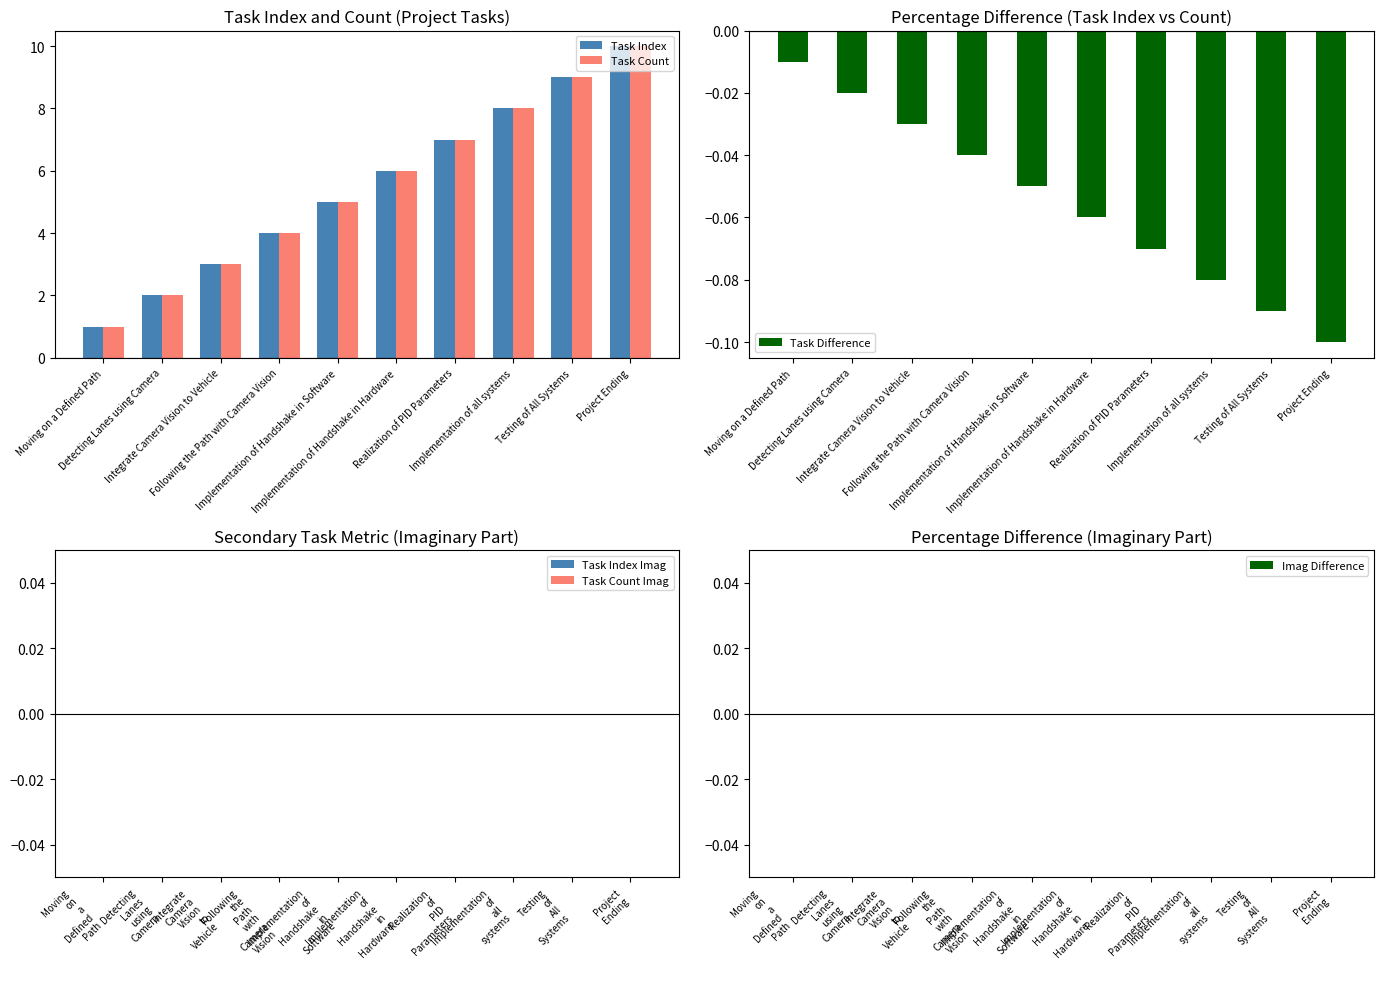

Reading left to right, transcribe all the data shown in this chart.

Task Index: 1.0	2.0	3.0	4.0	5.0	6.0	7.0	8.0	9.0	10.0
Task Count: 1.0	2.0	3.0	4.0	5.0	6.0	7.0	8.0	9.0	10.0
Task Difference: -0.0	-0.0	-0.0	-0.0	-0.1	-0.1	-0.1	-0.1	-0.1	-0.1
Task Index Imag: 0.0	0.0	0.0	0.0	0.0	0.0	0.0	0.0	0.0	0.0
Task Count Imag: 0.0	0.0	0.0	0.0	0.0	0.0	0.0	0.0	0.0	0.0
Imag Difference: 0.0	0.0	0.0	0.0	0.0	0.0	0.0	0.0	0.0	0.0